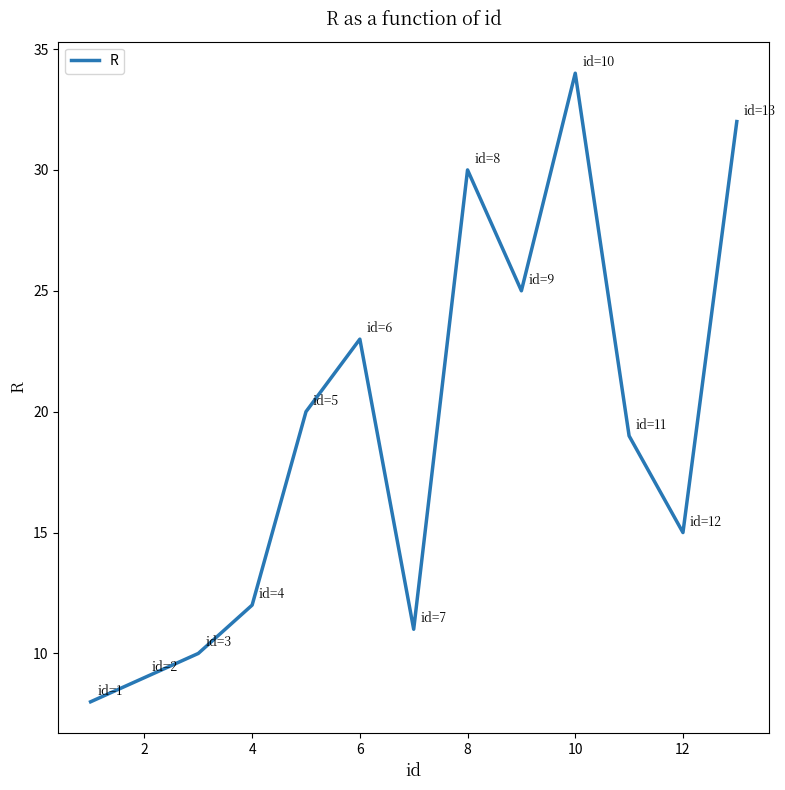

How many lines are shown in the chart?

1